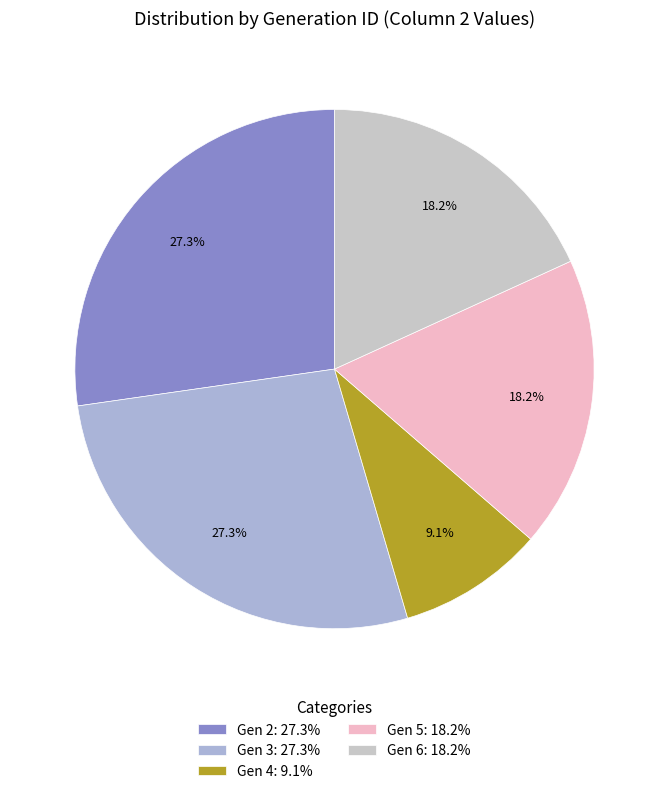

Which category has the smallest portion of the pie?

Gen 4: 9.1%